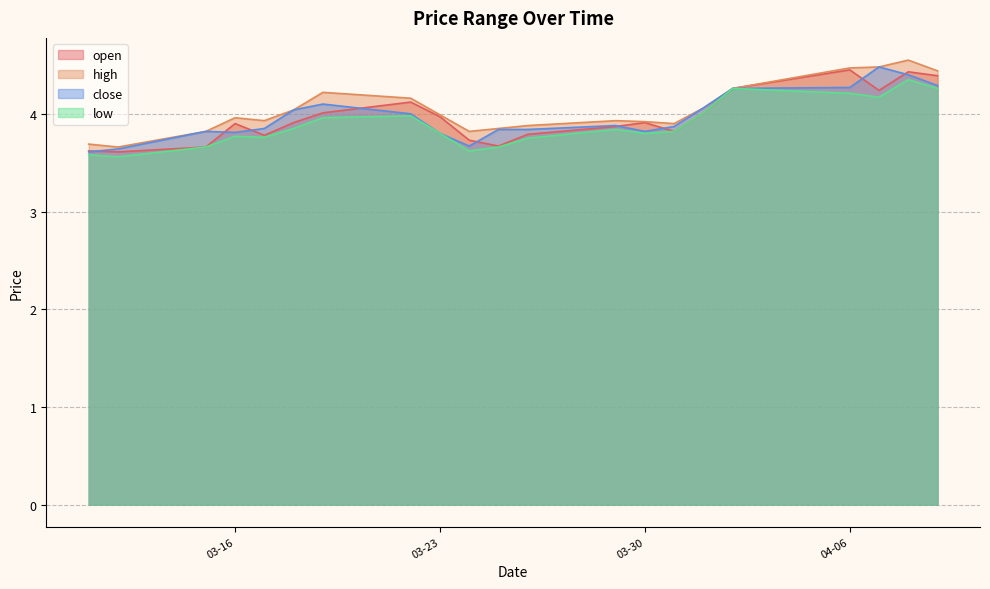

Does the chart display data point markers on the line(s)?

No